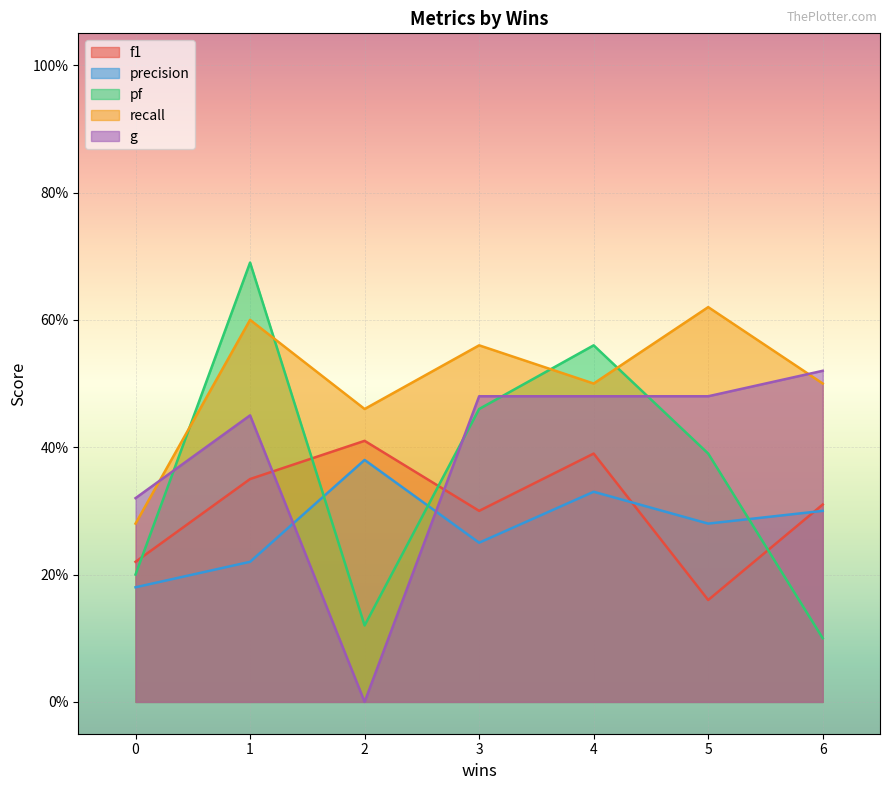

What are all the series names shown in the legend?

f1, precision, pf, recall, g